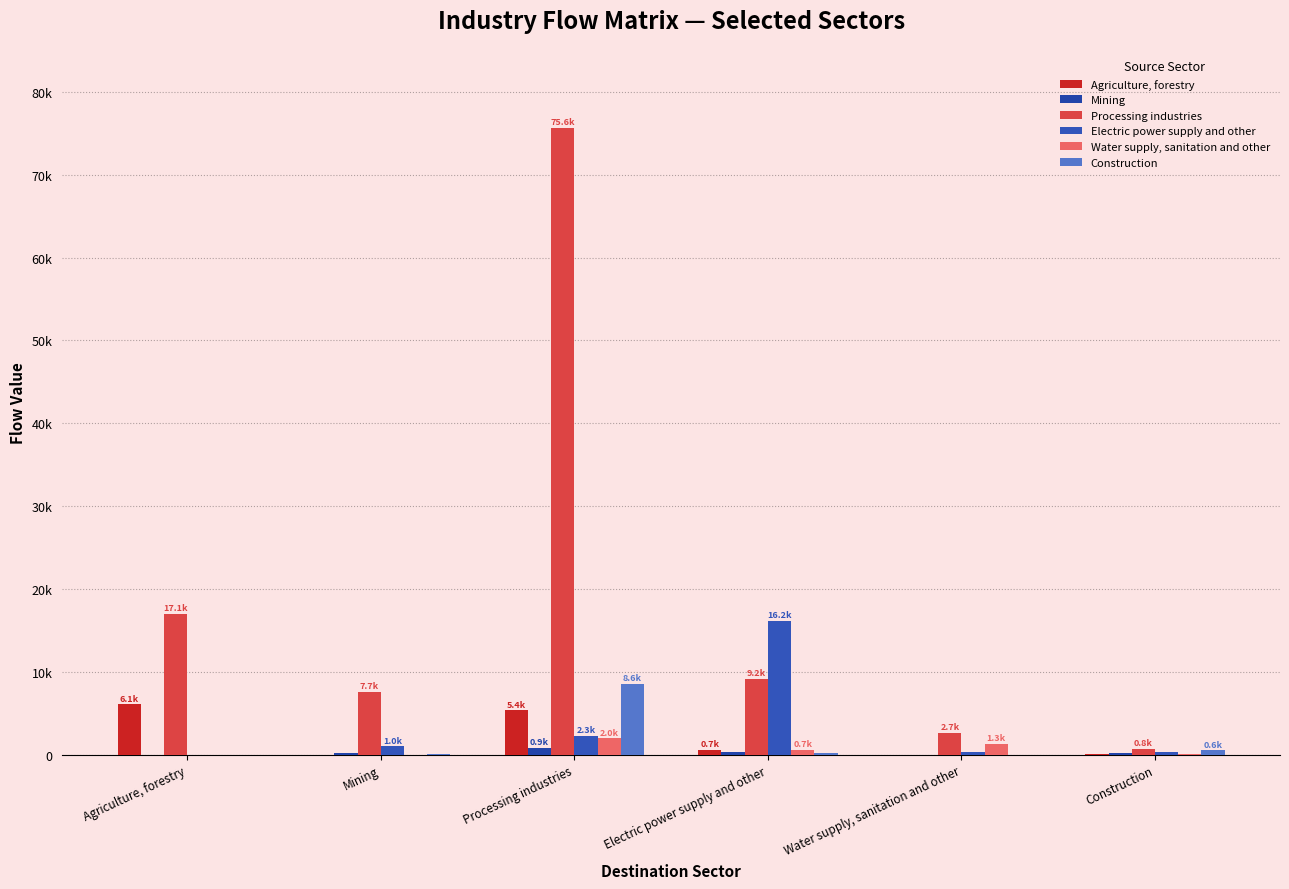

The value of Water supply, sanitation and other at Processing industries is 3074.1. True or false?

False